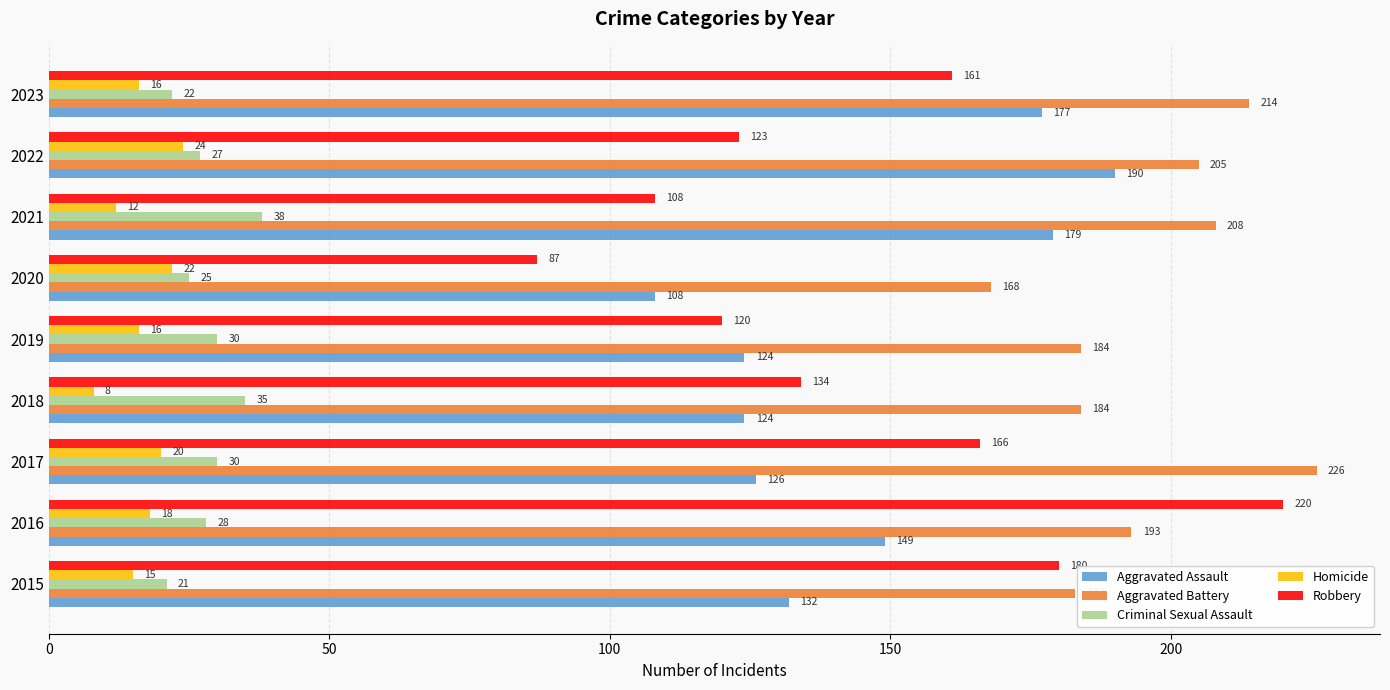

What is the difference between the highest and lowest values at 2021?

196